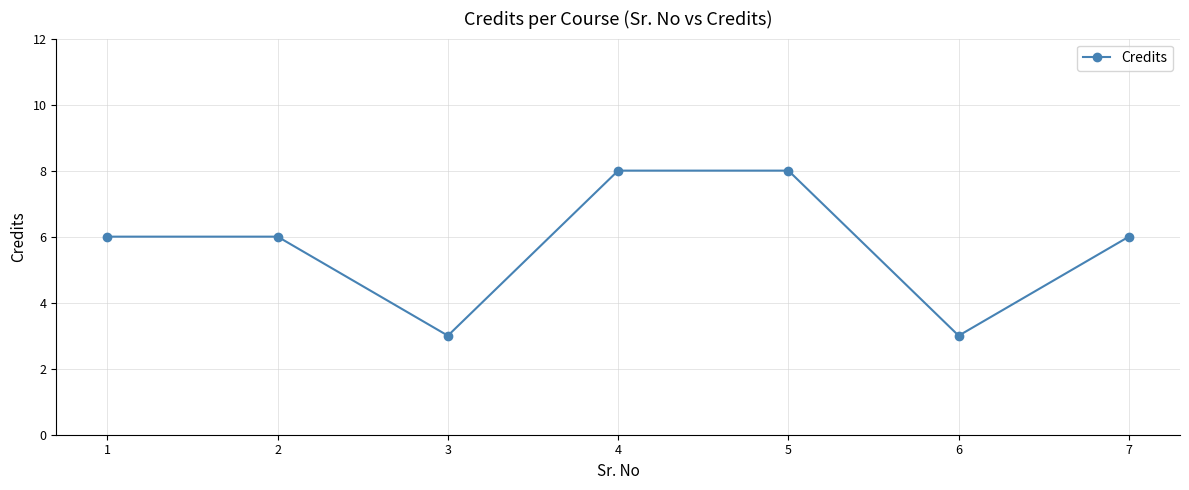

Reading right to left, extract all data points from this chart.

6	3	8	8	3	6	6